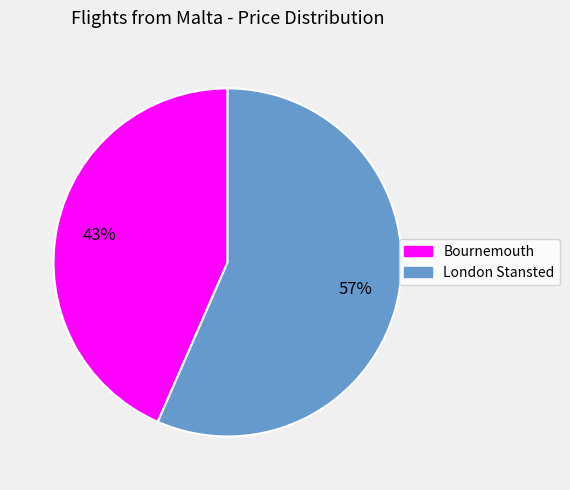

Which category accounts for the majority?

London Stansted